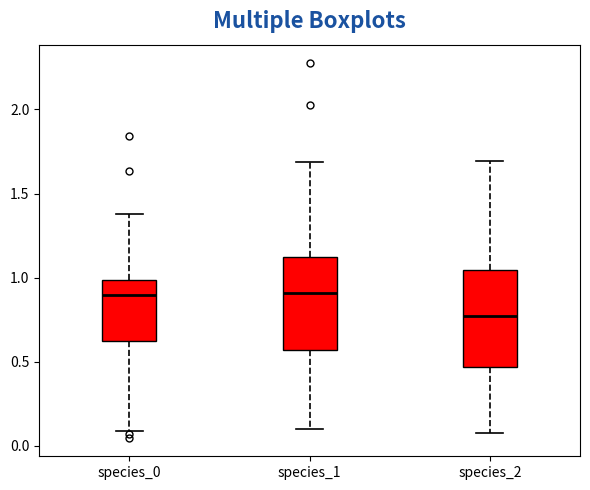

Reading left to right, transcribe this box plot: for each box, give where its median line is, the range the box spans, and where its two whiskers end, as read against the y-axis. The values are not printed on the chart, so give them approximately, as read against the axis.

species_0: median 0.90, box 0.60 to 1.00, whiskers 0.10 to 1.40
species_1: median 0.90, box 0.55 to 1.10, whiskers 0.10 to 1.70
species_2: median 0.75, box 0.45 to 1.05, whiskers 0.10 to 1.70